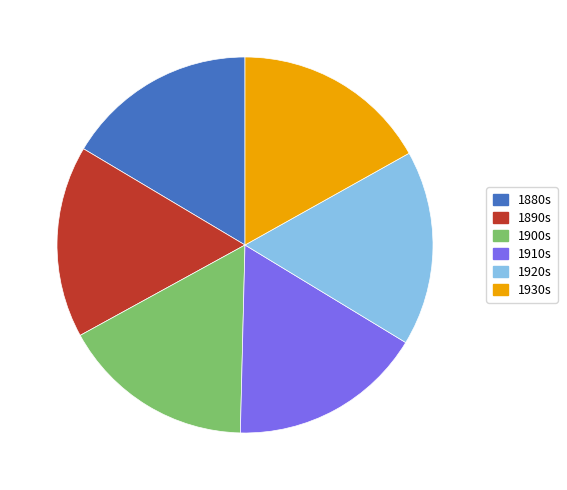

Is there any slice that represents more than half of the pie?

No